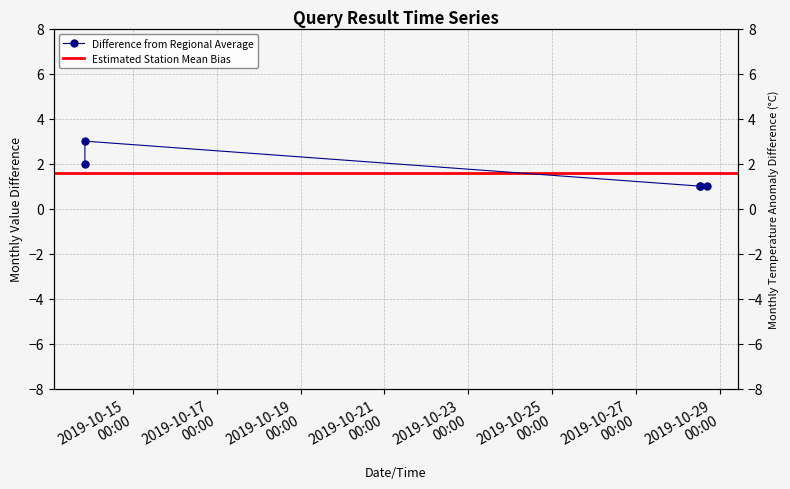

Which has a higher value, 2019-10-28 12:54:00 or 2019-10-13 20:34:00?

2019-10-13 20:34:00